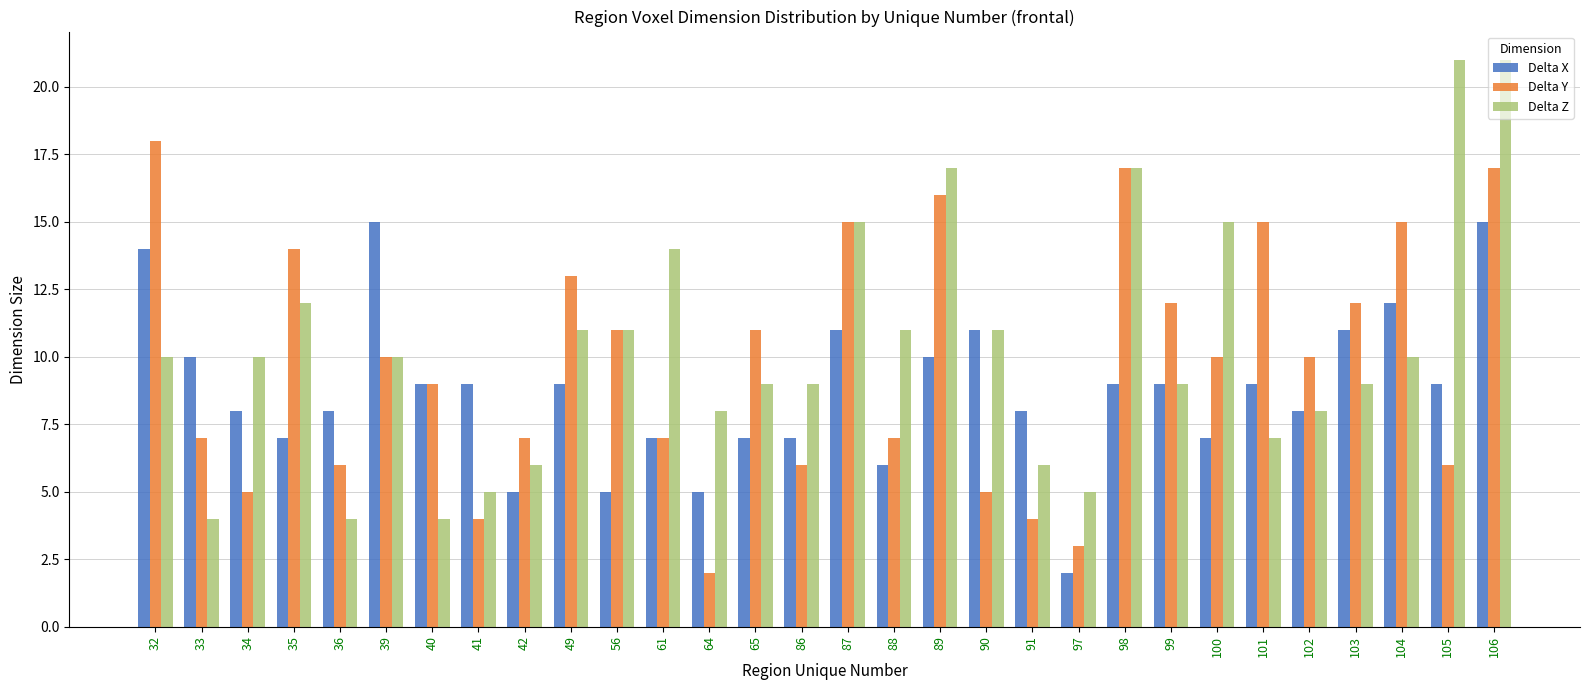

What is the value of the Delta Z bar at the 14th from the left?

9